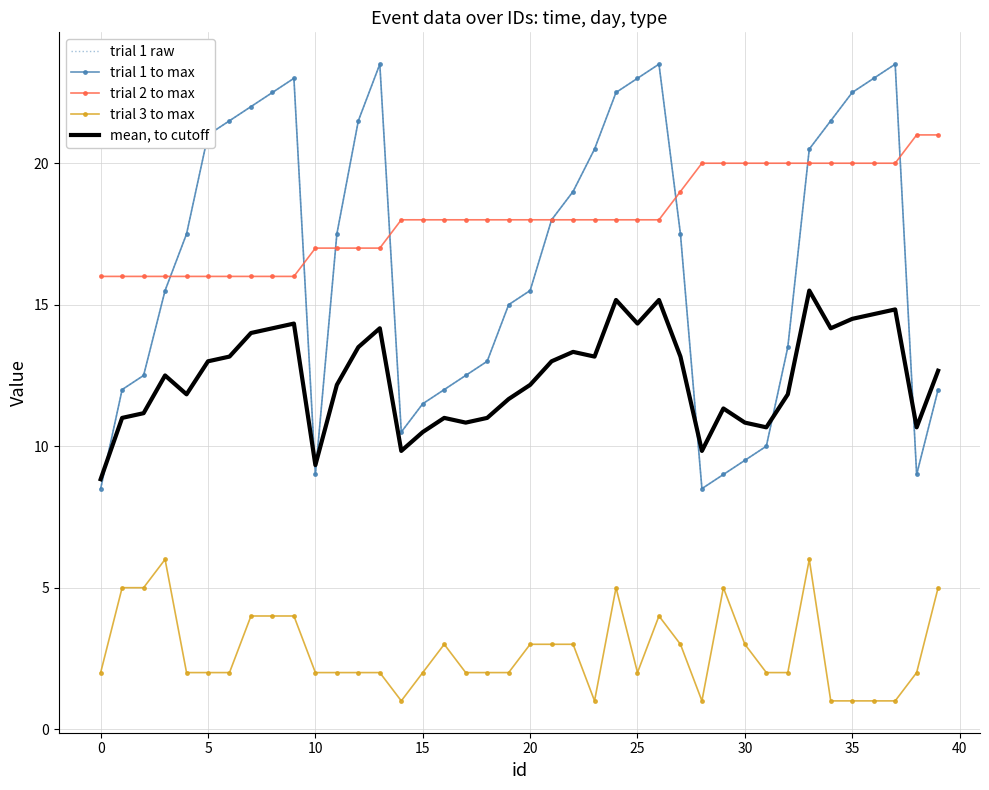

Where is trial 3 to max nearest to the value 3?

16